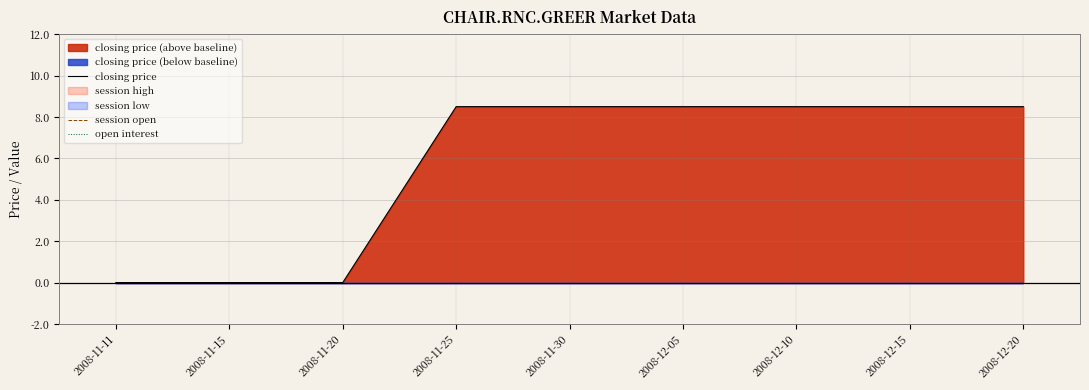

Where does the closing price series first go above 8?

2008-11-25